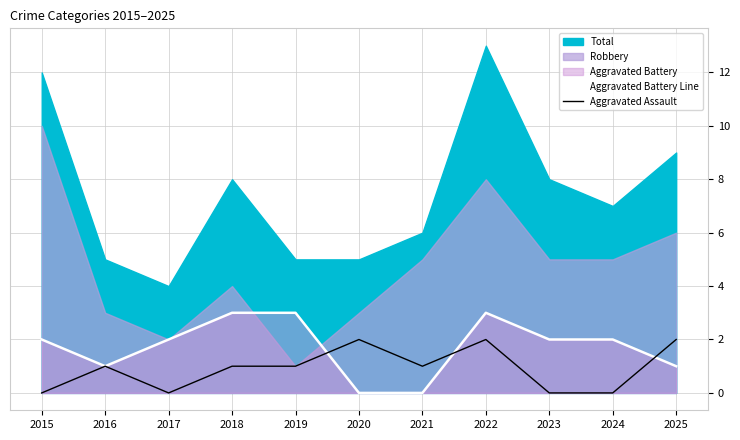

The Aggravated Assault series shows 3 at 2025. True or false?

False